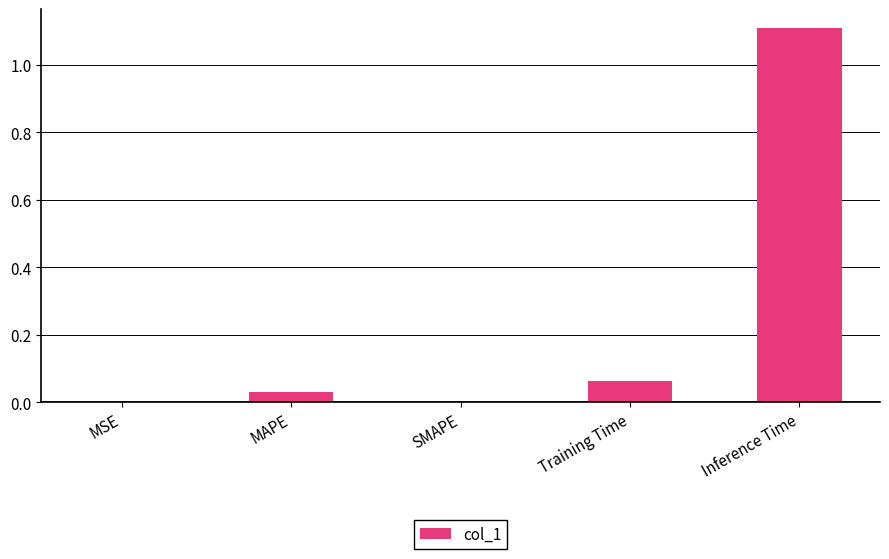

What is the maximum value shown in the chart?

1.1